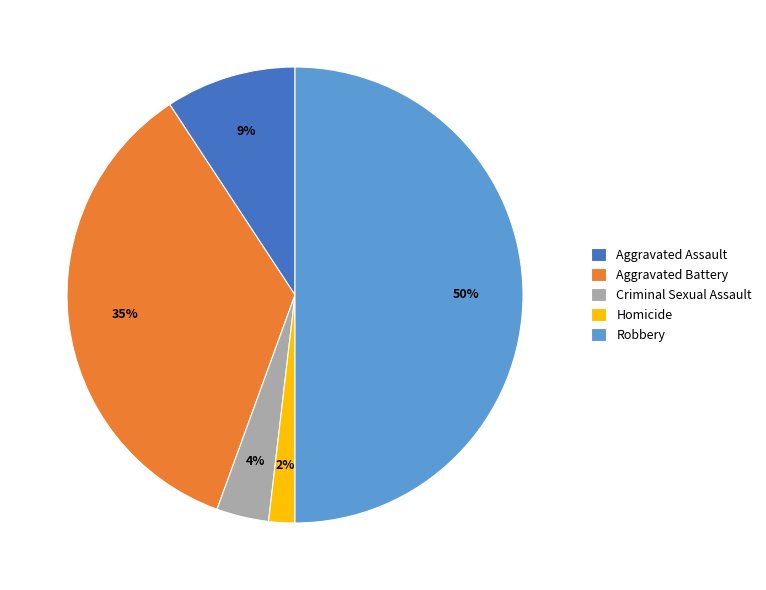

Is Criminal Sexual Assault the majority of the pie?

No